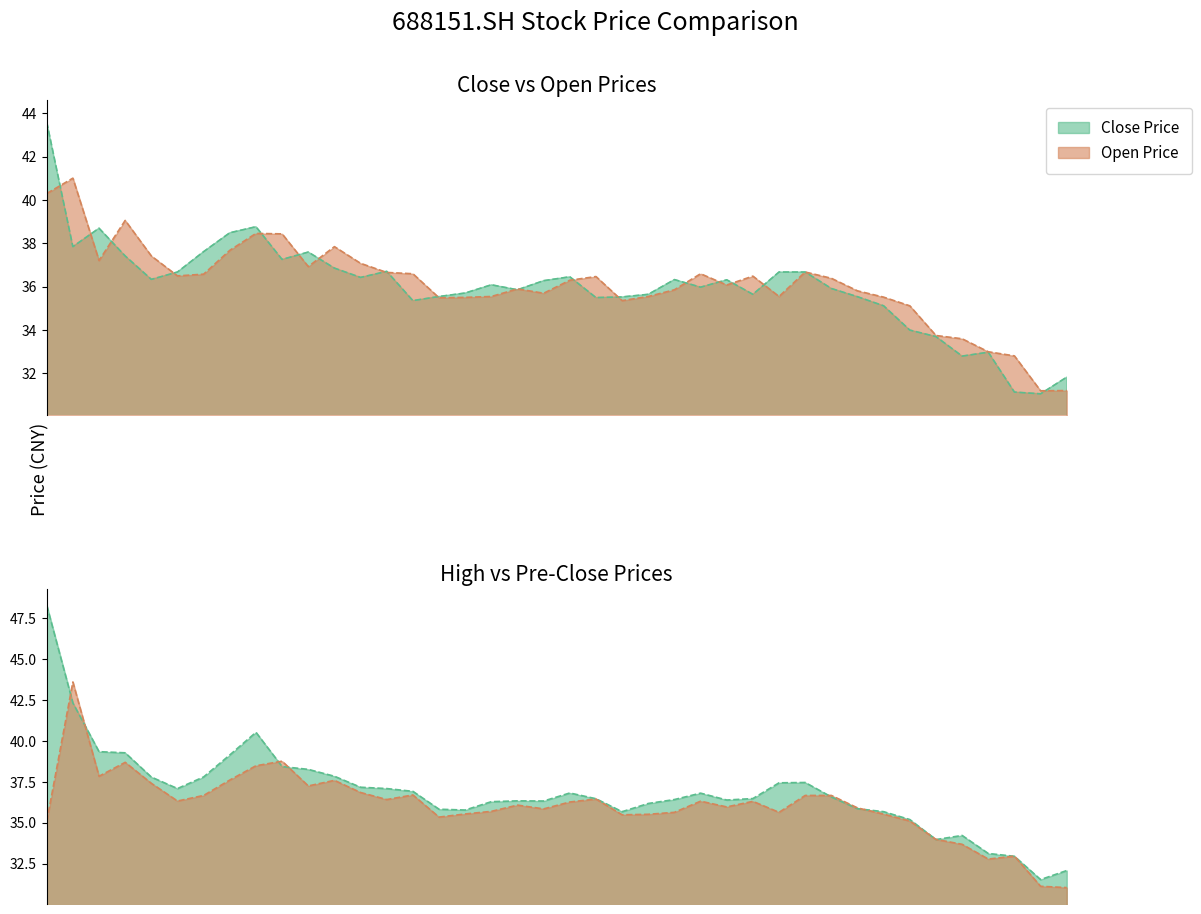

What is the maximum value shown in the chart?

48.3